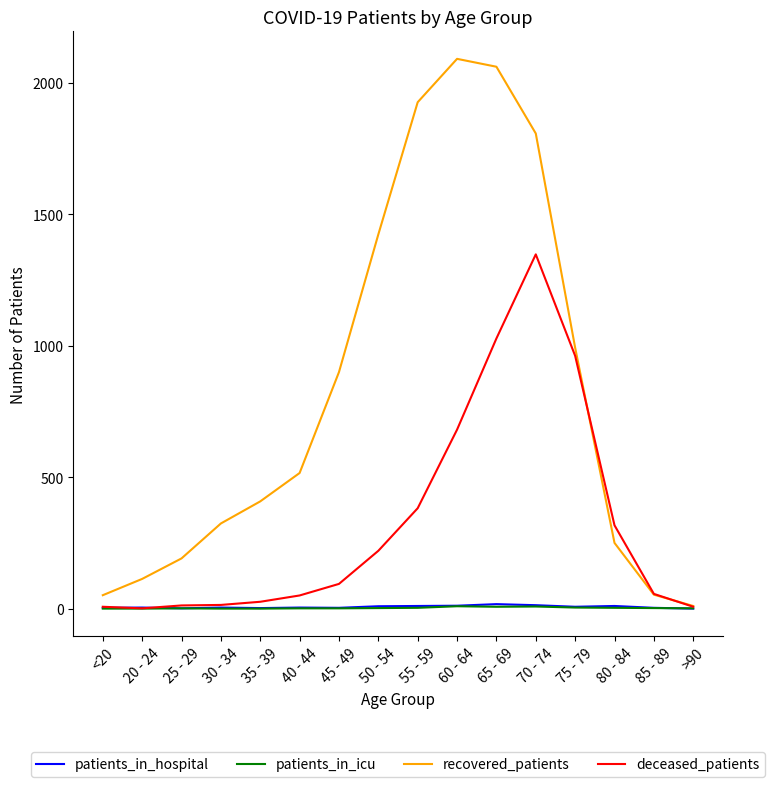

The patients_in_icu series shows 9 at 60 - 64. True or false?

True